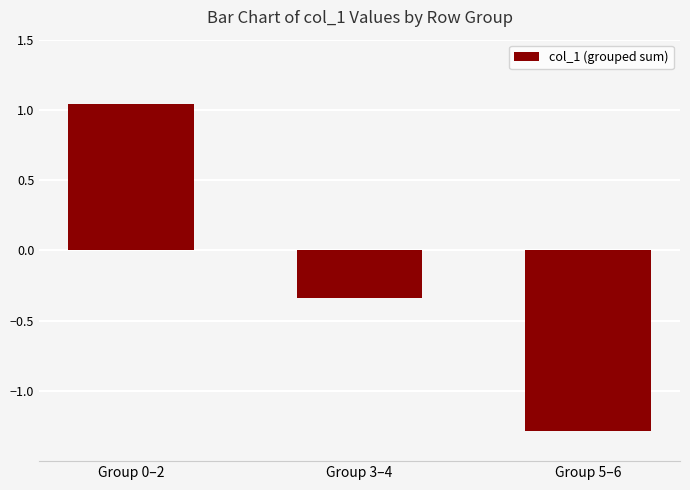

Rank the categories by value from lowest to highest.

Group 5–6, Group 3–4, Group 0–2